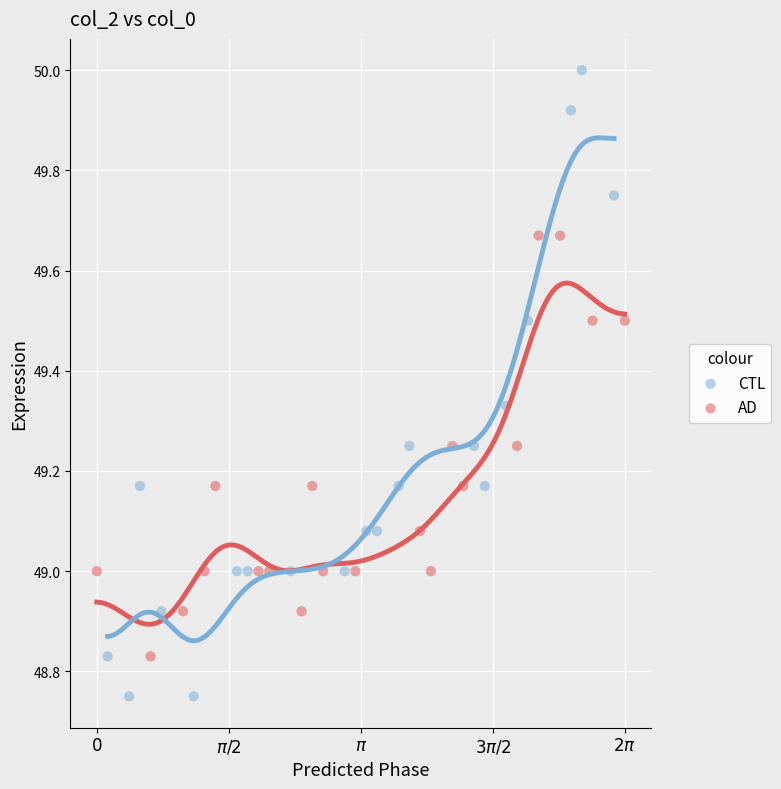

Which series reaches the maximum Y coordinate?

CTL